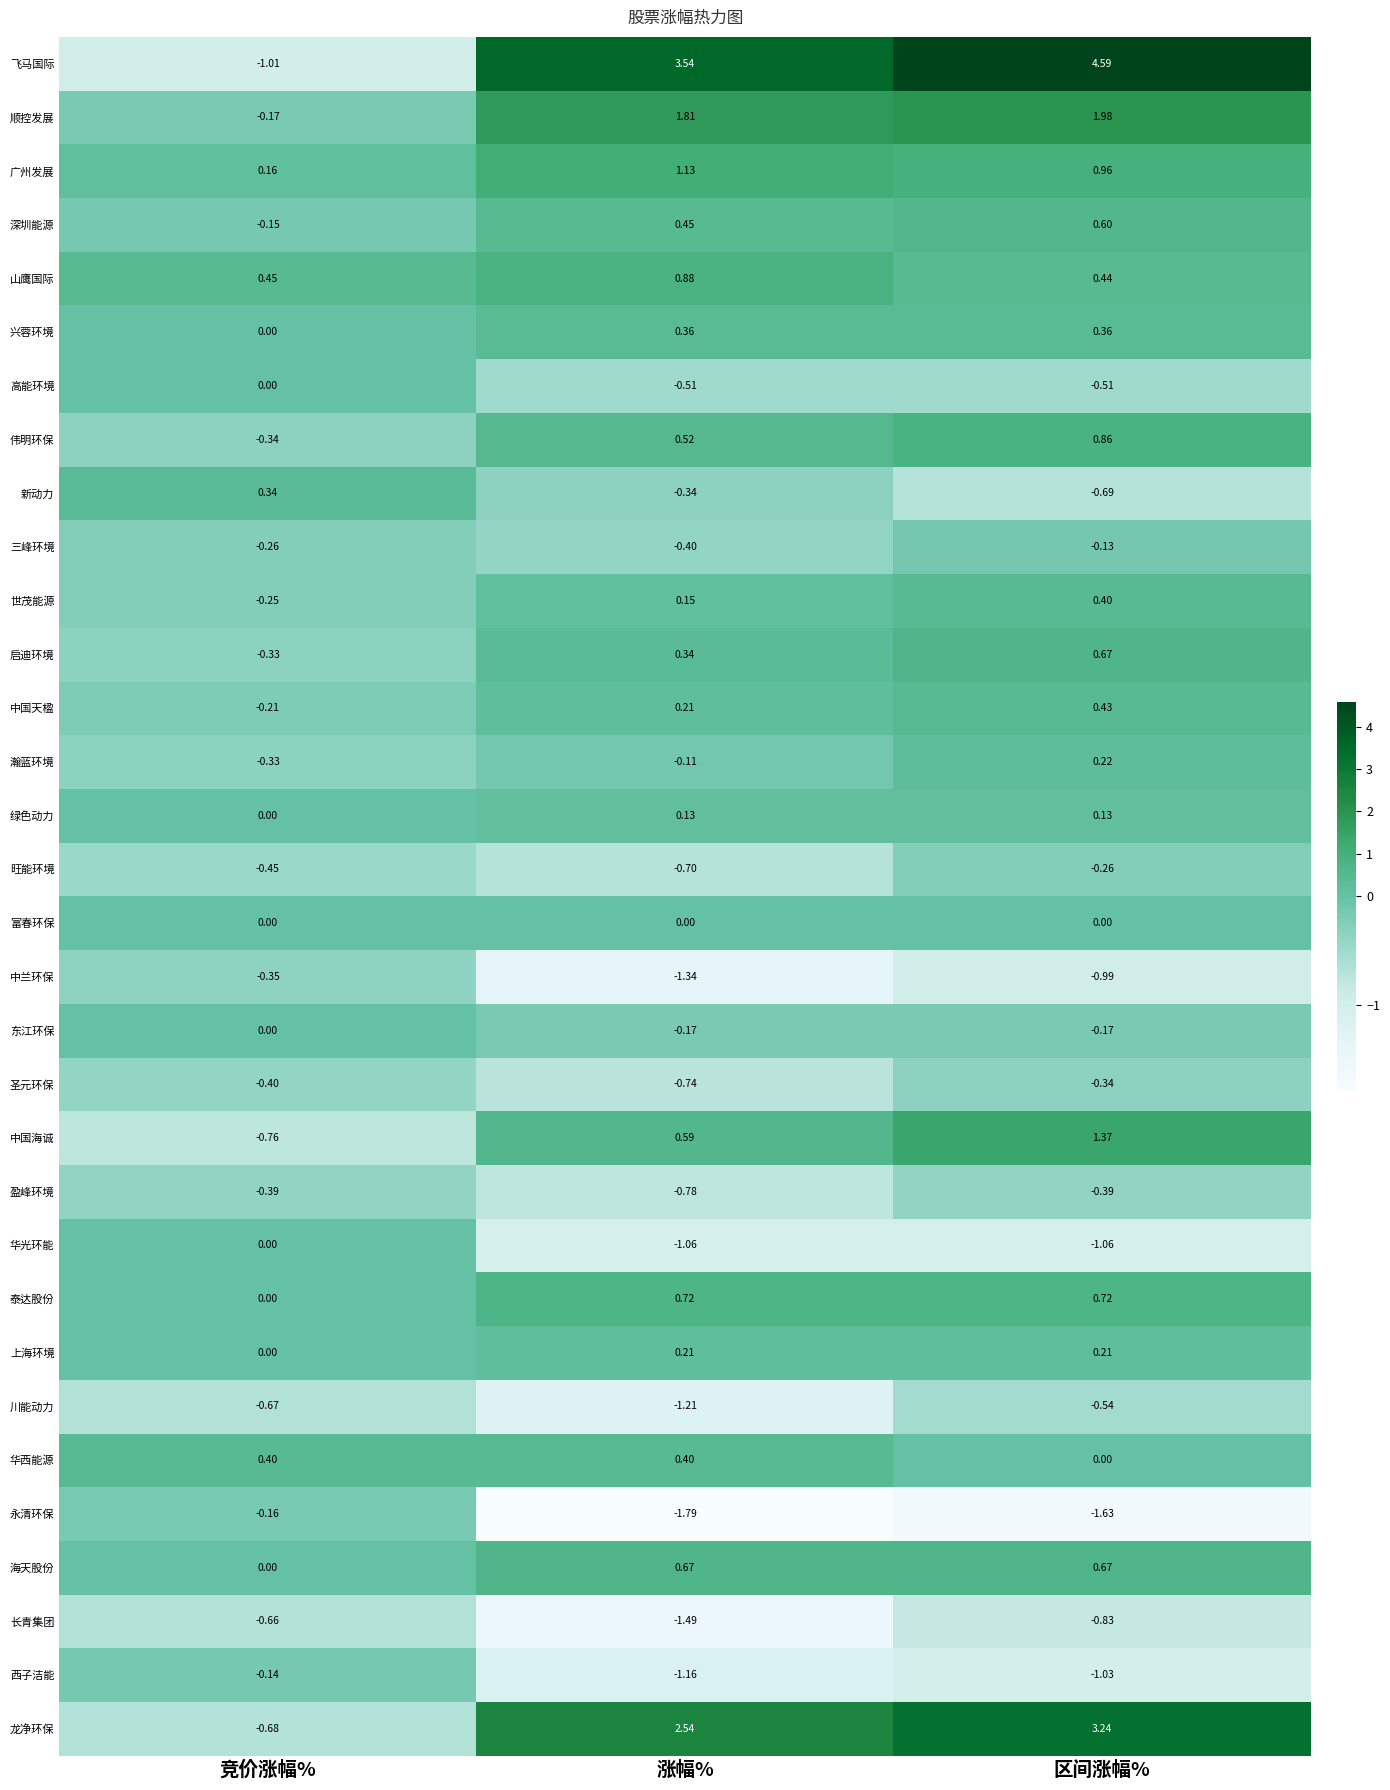

How many data points does each series have?

3